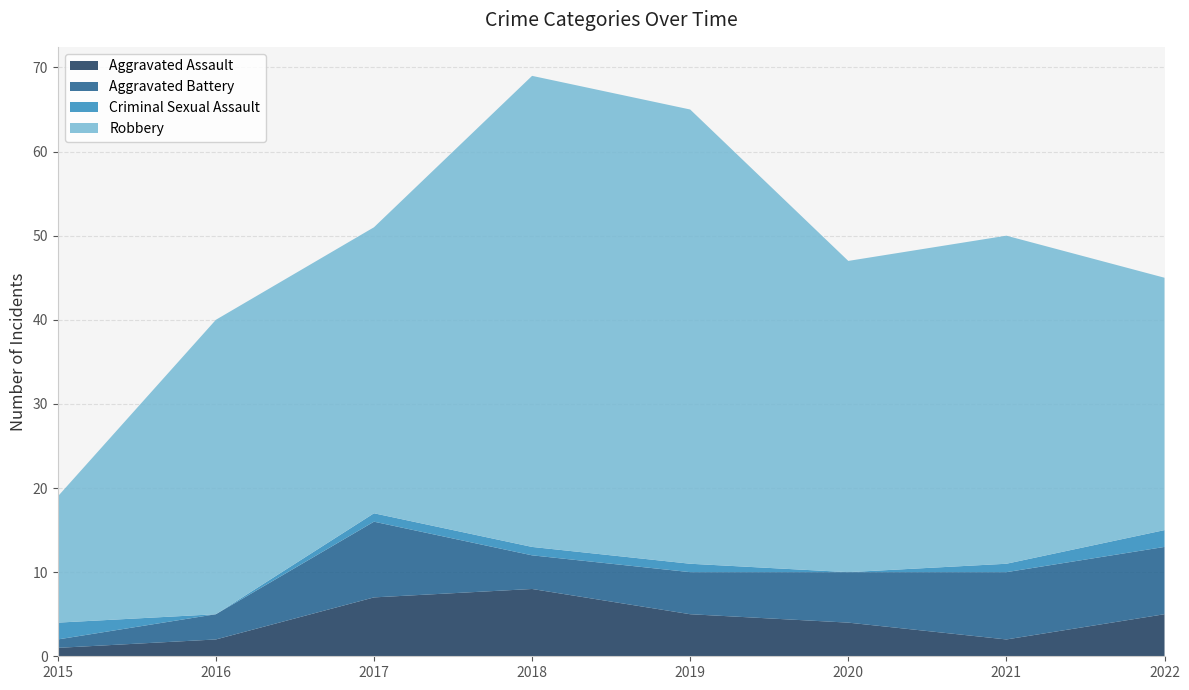

Reading right to left, list all the values displayed in this chart.

Aggravated Assault: 2022=5	2021=2	2020=4	2019=5	2018=8	2017=7	2016=2	2015=1
Aggravated Battery: 2022=8	2021=8	2020=6	2019=5	2018=4	2017=9	2016=3	2015=1
Criminal Sexual Assault: 2022=2	2021=1	2020=0	2019=1	2018=1	2017=1	2016=0	2015=2
Robbery: 2022=30	2021=39	2020=37	2019=54	2018=56	2017=34	2016=35	2015=15